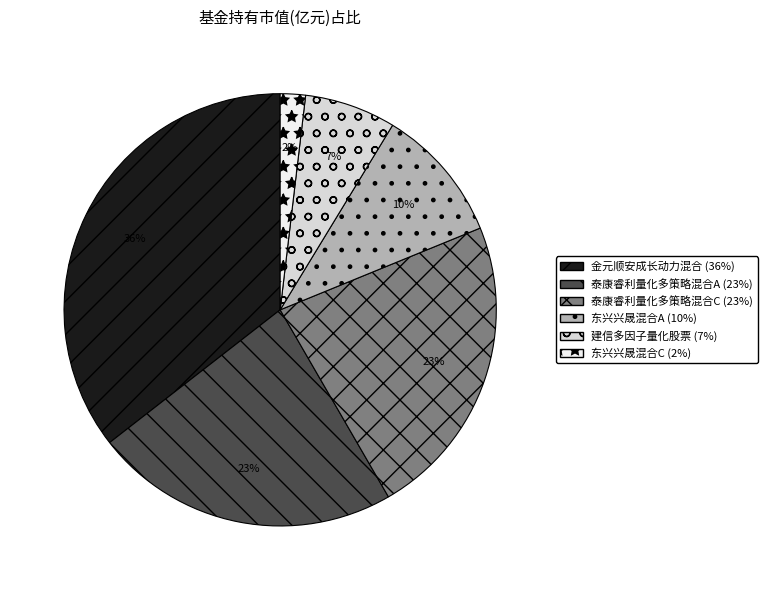

Combined, do 泰康睿利量化多策略混合C and 泰康睿利量化多策略混合A account for over 50%?

No